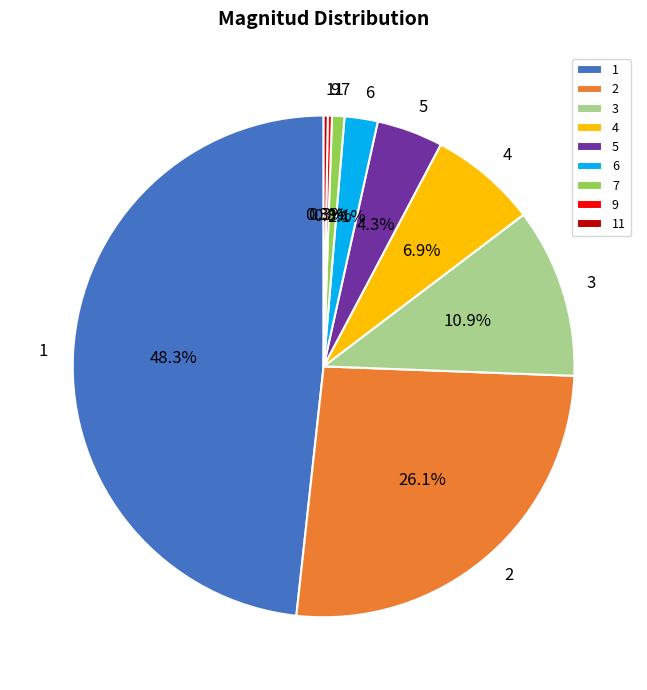

Between 3 and 5, which is larger?

3